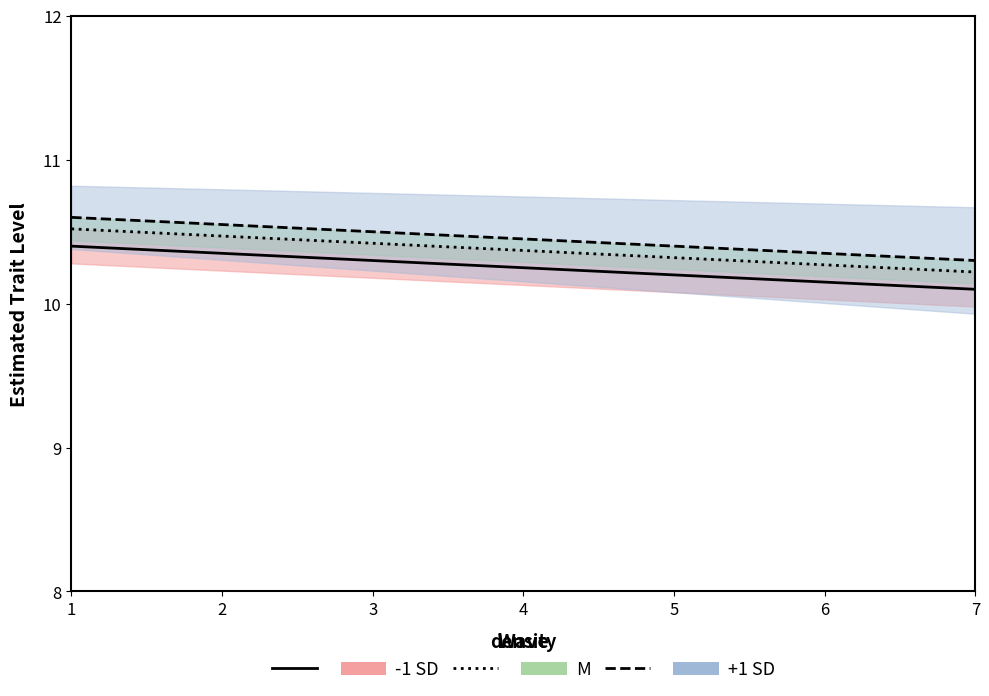

How many +1 SD line values are between 10 and 11?

7